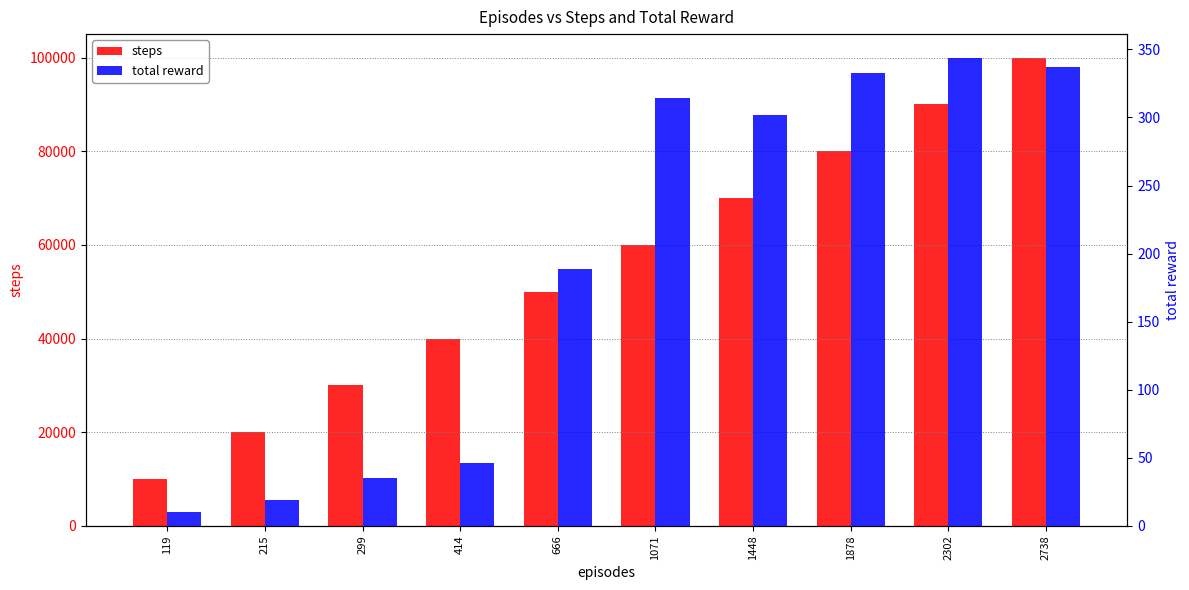

Does the chart contain stacked bars?

No